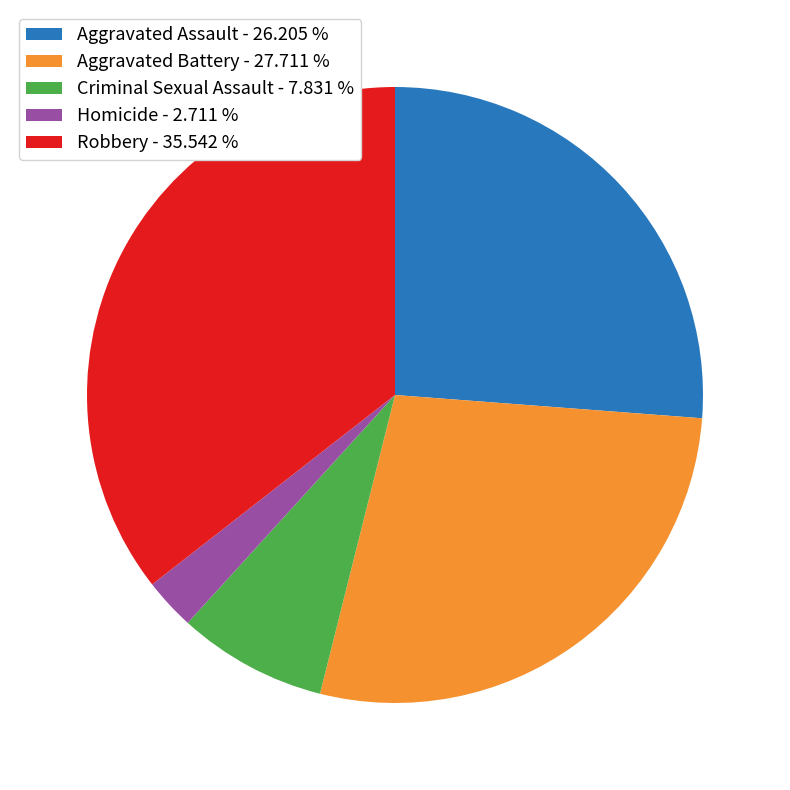

Does Aggravated Battery represent more than half of the total?

No